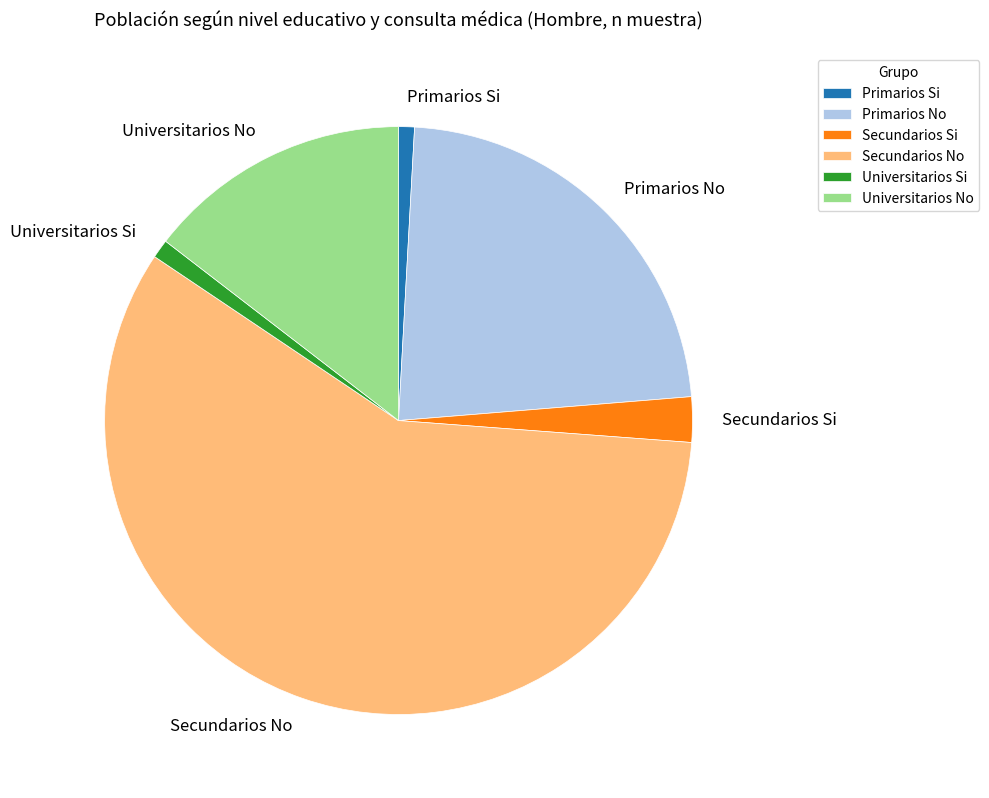

How many slices are in this pie chart?

6